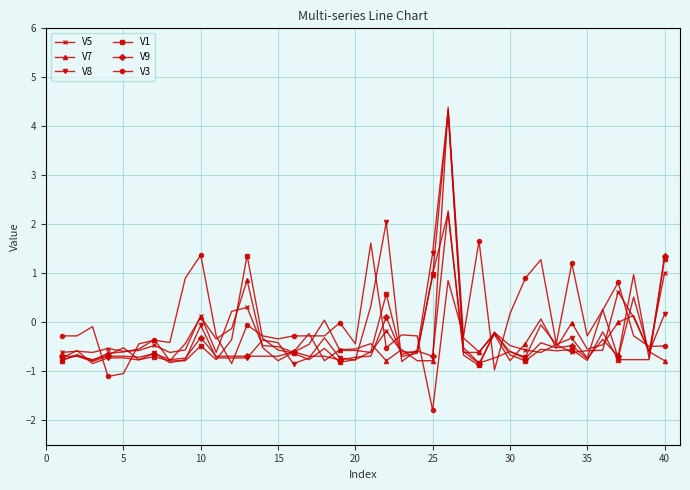

What is the highest value of the V7 series?

4.4